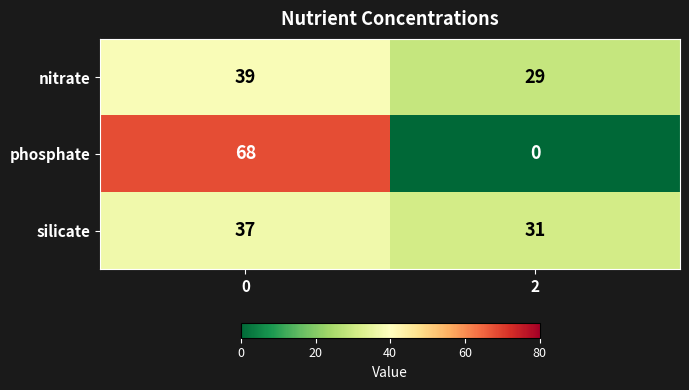

Reading left to right, transcribe all the data shown in this chart.

nitrate: 0=39	2=29
phosphate: 0=68	2=0
silicate: 0=37	2=31